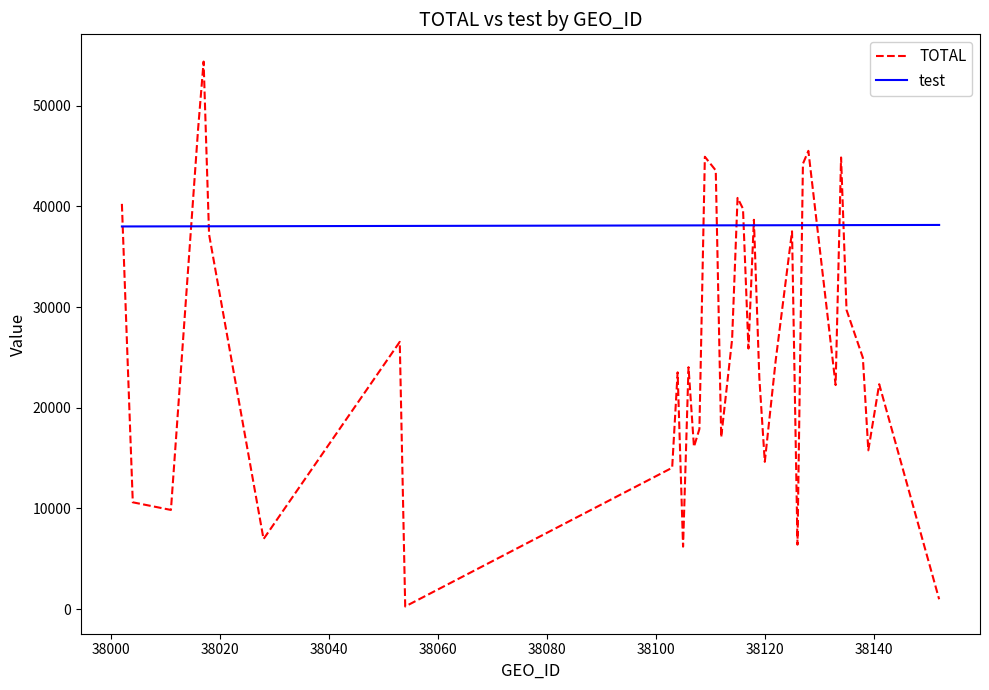

Which series has the largest range (max minus min)?

TOTAL